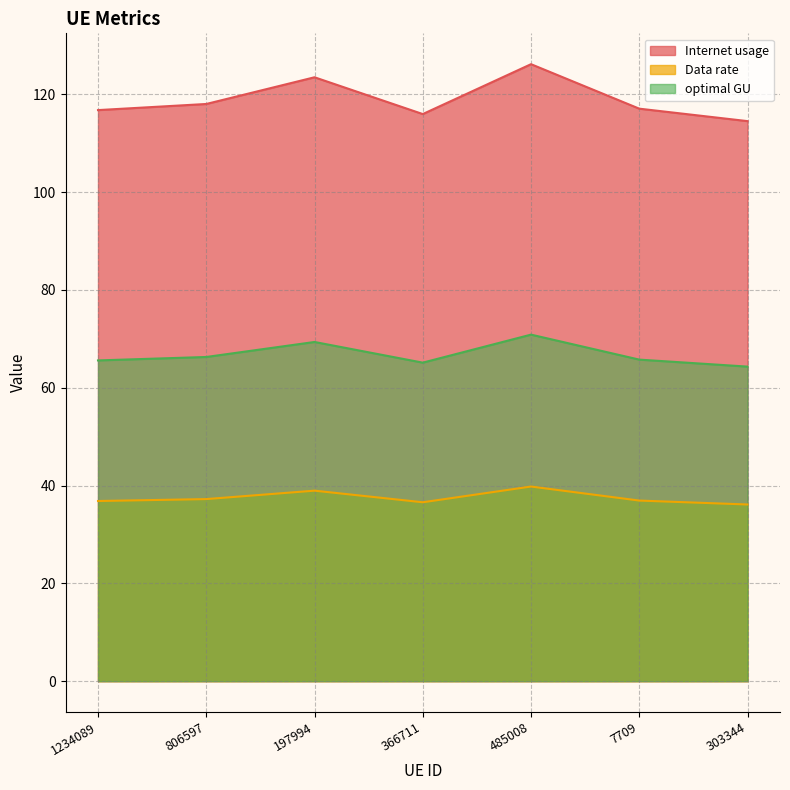

What are all the series names shown in the legend?

Internet usage, Data rate, optimal GU